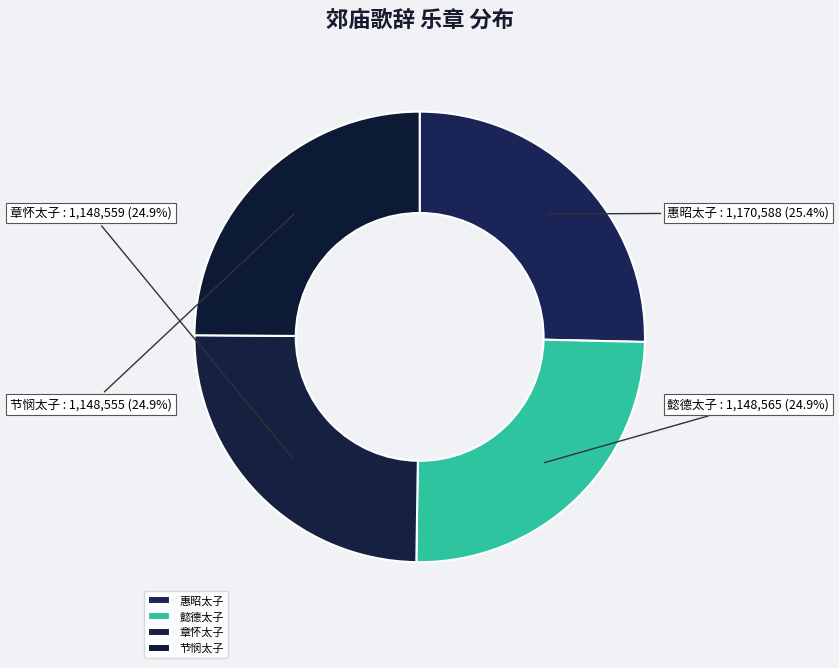

What is the ratio of the value at 节悯太子 to the value at 惠昭太子?

1.0